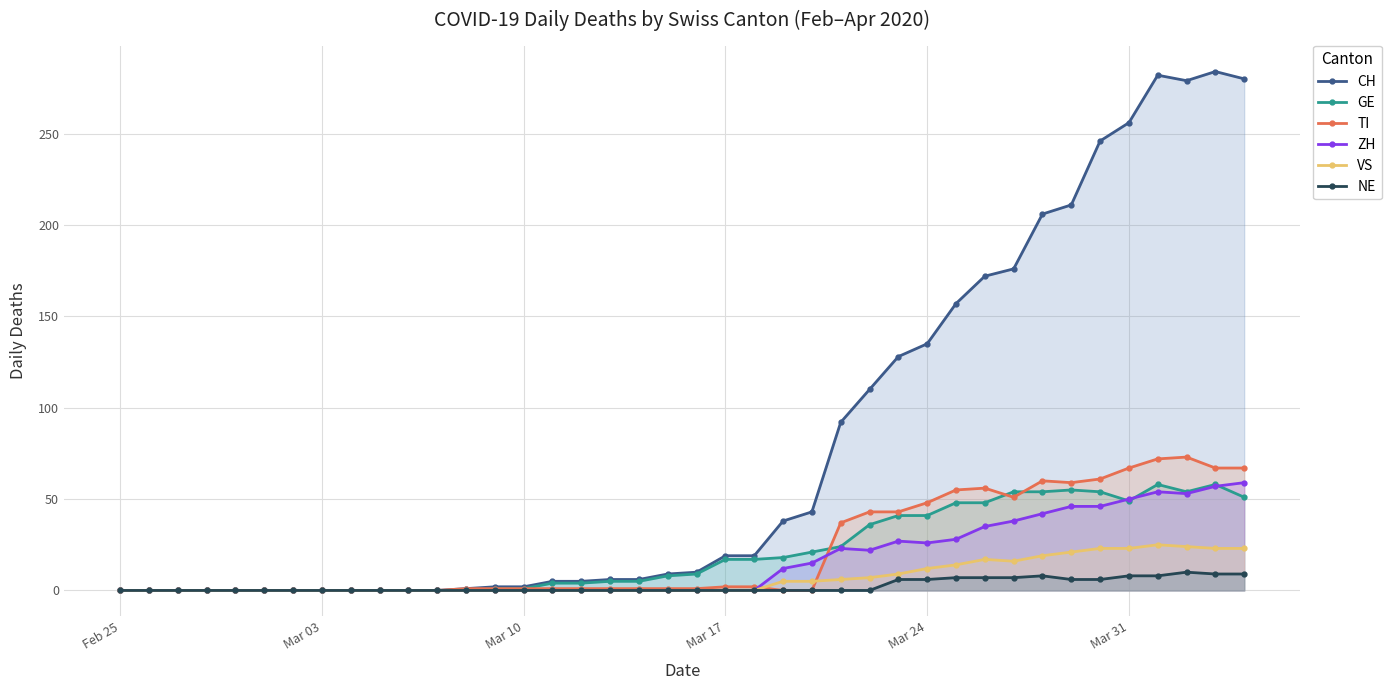

How many lines are shown in the chart?

6